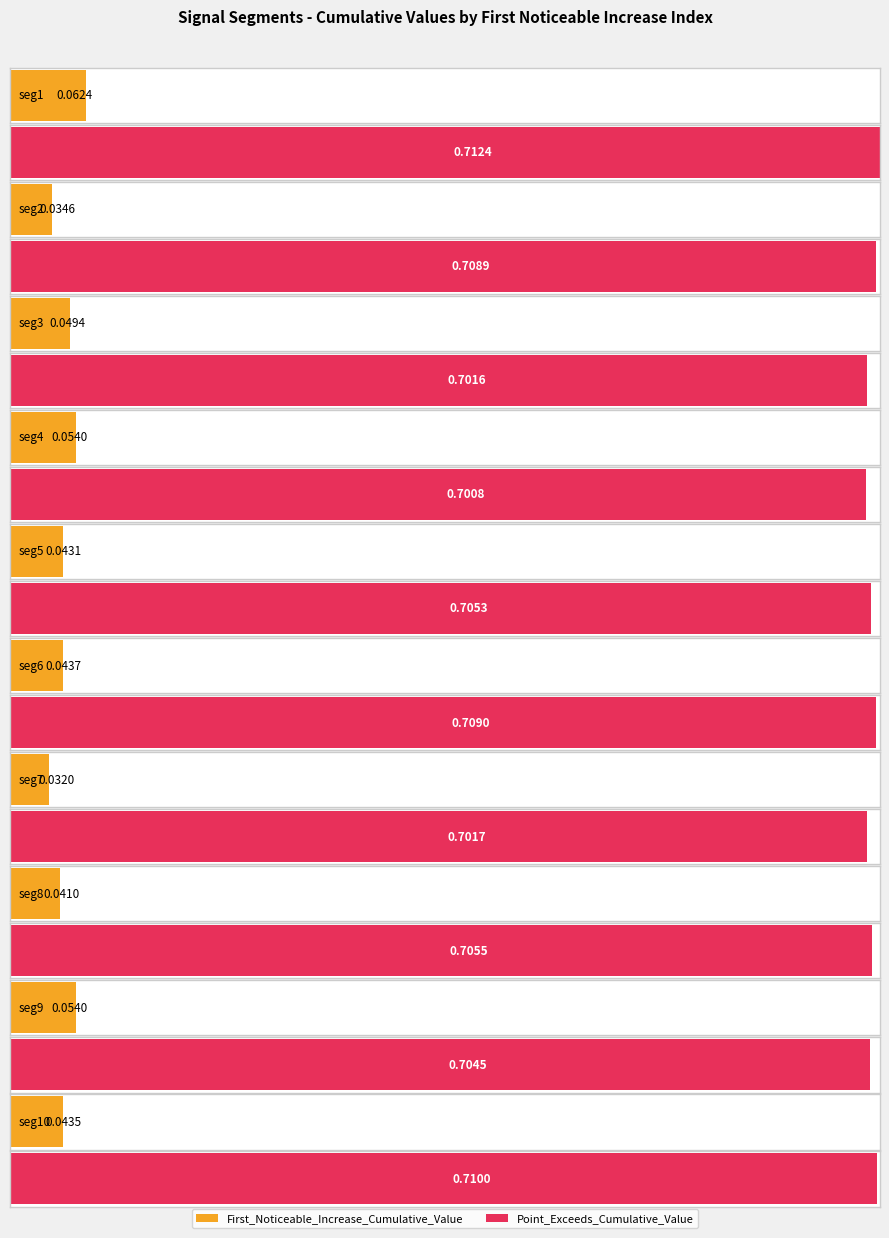

Rank the series by their average value, from highest to lowest.

Point_Exceeds_Cumulative_Value, First_Noticeable_Increase_Cumulative_Value